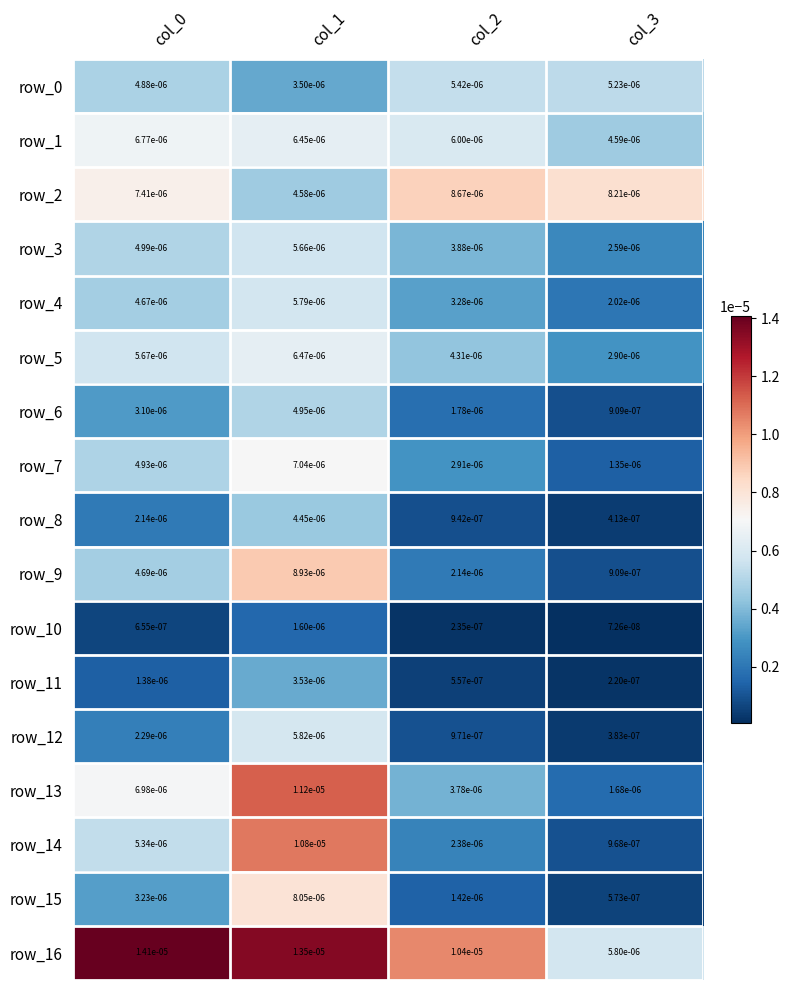

List the labels in order of row_14 value, smallest first.

col_3, col_2, col_0, col_1